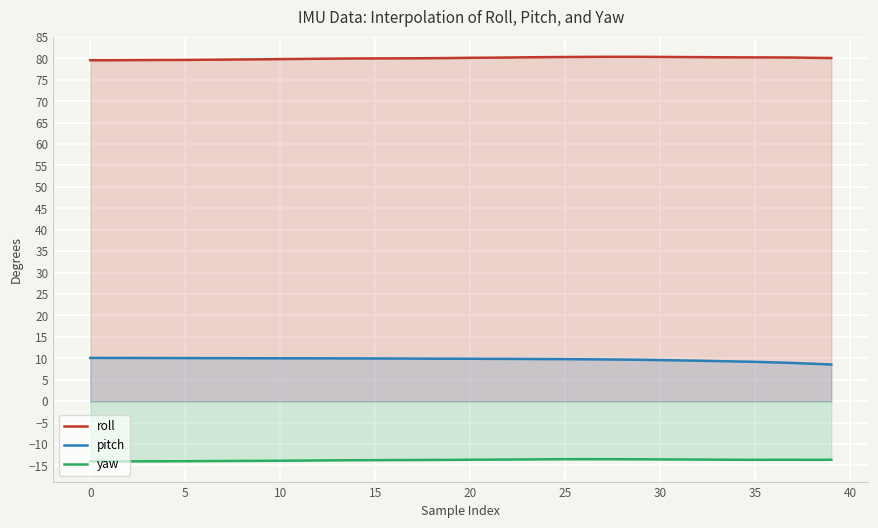

What is the spread (max minus min) of values at 25?

93.9